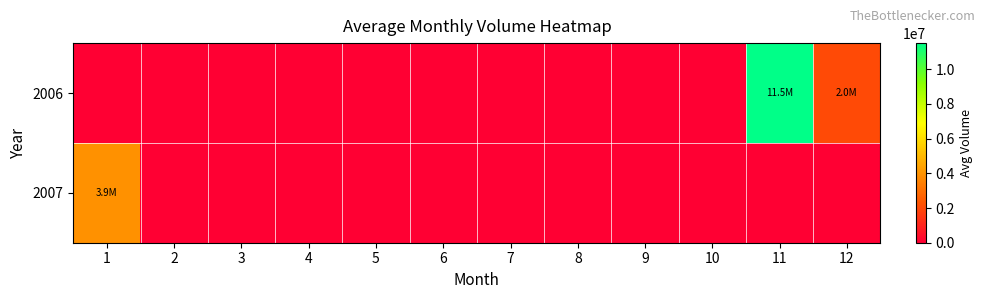

At which category is the sum across all series the highest?

11